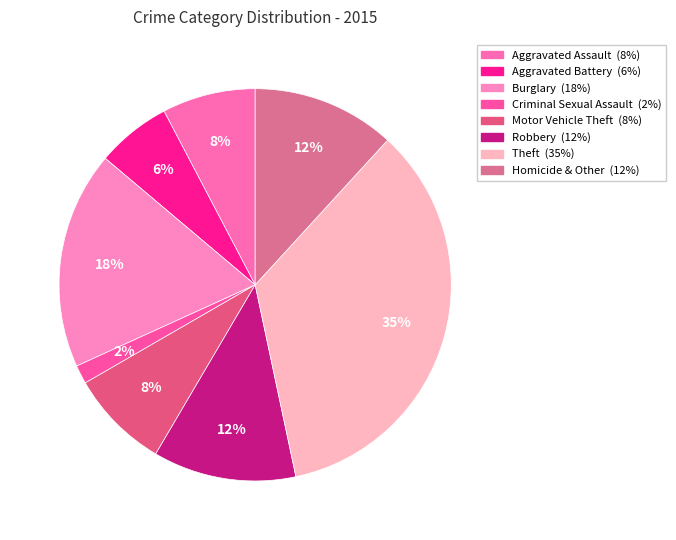

What percentage is the Theft slice, to the nearest percent?

35%